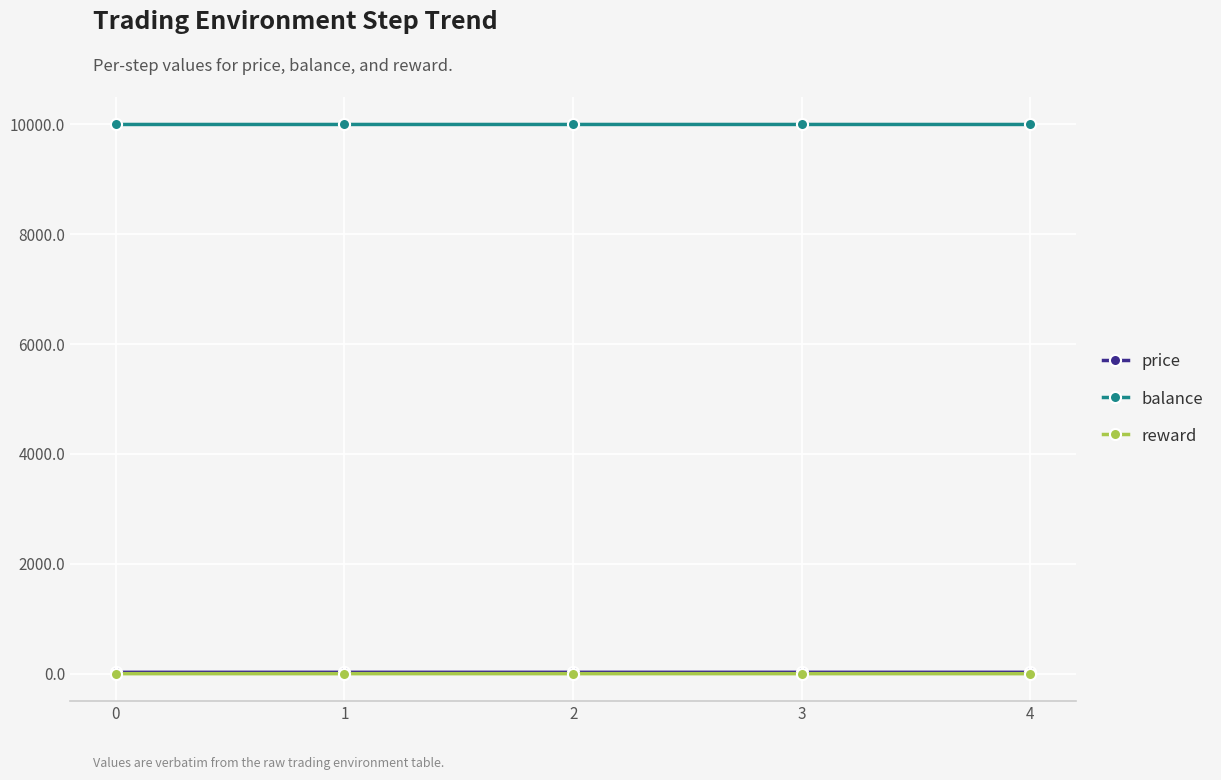

True or false: balance has more than 2 interior local peaks.

False